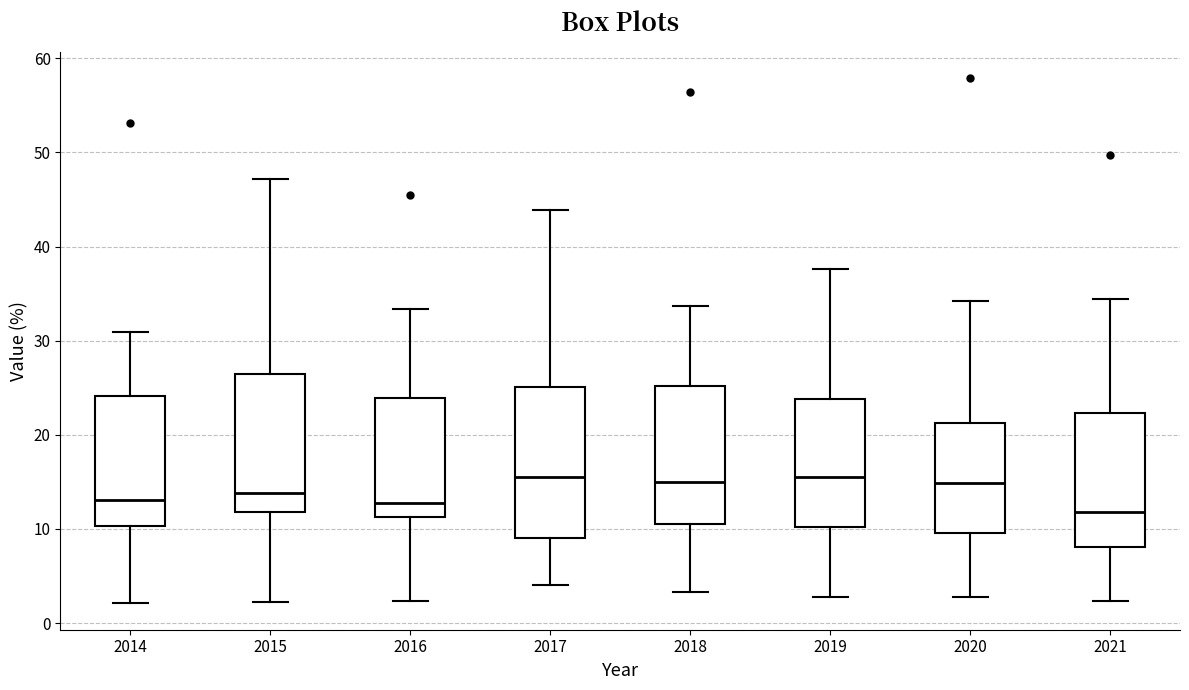

Reading left to right, read every box against the y-axis: the position of its median line, the range the box covers, and the ends of its whiskers. The values are not printed on the chart, so give them approximately, as read against the axis.

2014: median 13, box 10 to 24, whiskers 2 to 31
2015: median 14, box 12 to 26, whiskers 2 to 47
2016: median 13, box 11 to 24, whiskers 2 to 33
2017: median 16, box 9 to 25, whiskers 4 to 44
2018: median 15, box 11 to 25, whiskers 3 to 34
2019: median 16, box 10 to 24, whiskers 3 to 38
2020: median 15, box 10 to 21, whiskers 3 to 34
2021: median 12, box 8 to 22, whiskers 2 to 34